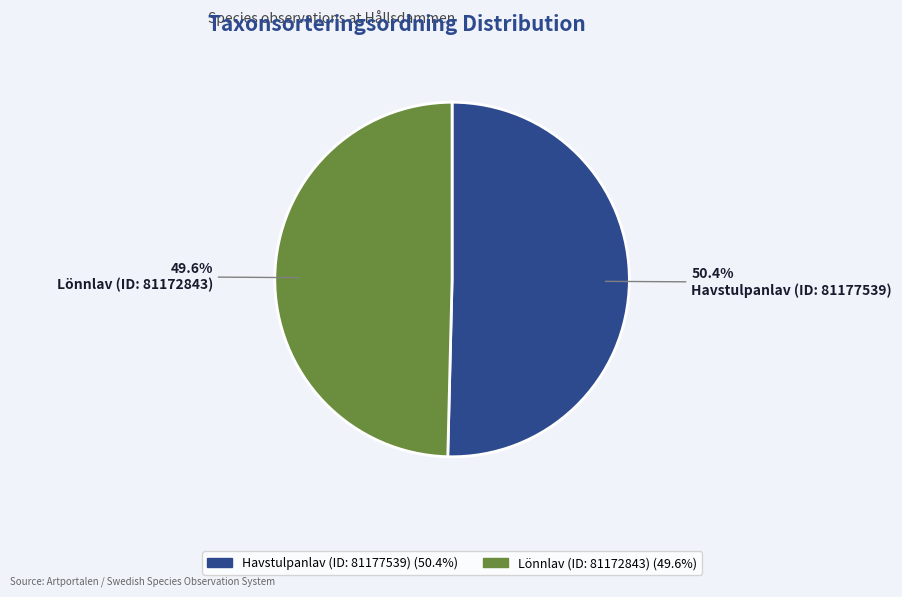

What percentage is the Lönnlav (ID: 81172843) slice, to the nearest percent?

50%